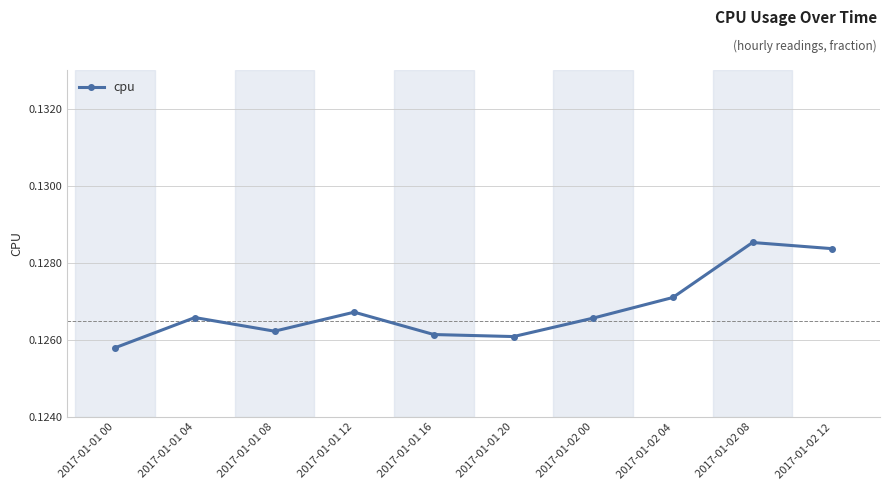

Between 2017-01-02 04 and 2017-01-01 04, which is larger?

2017-01-02 04